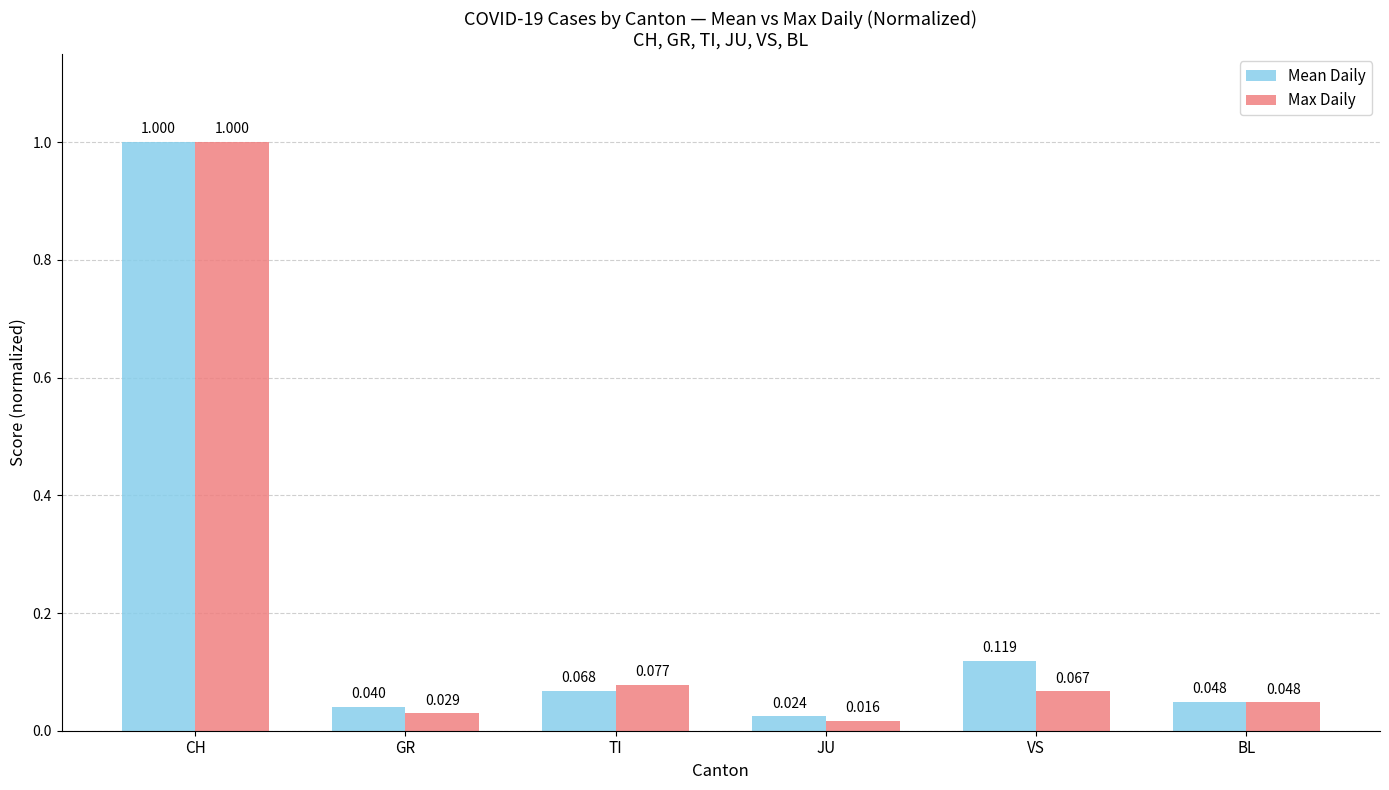

What position from the right is BL?

1